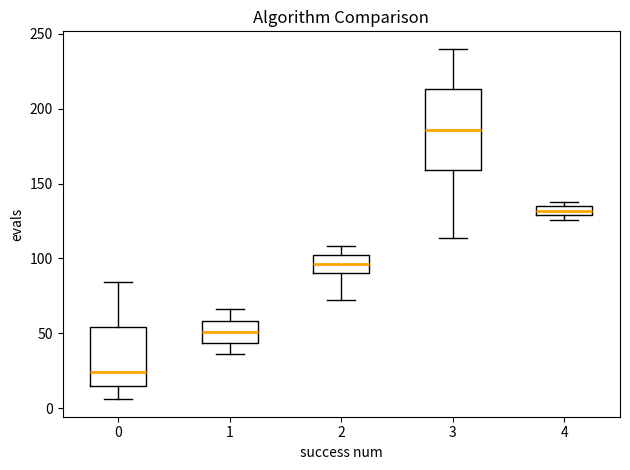

Comparing the boxes themselves (not the whiskers), which one is the tallest?

3